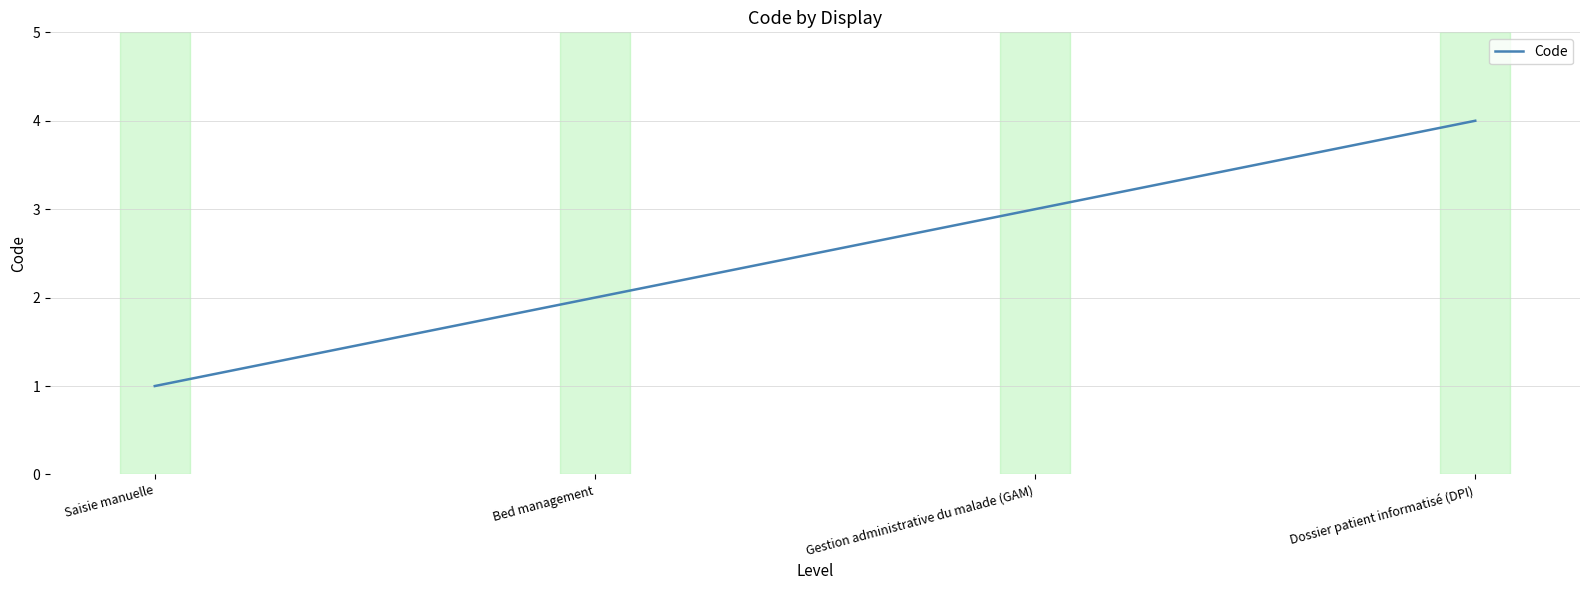

What is the sum of all values?

10